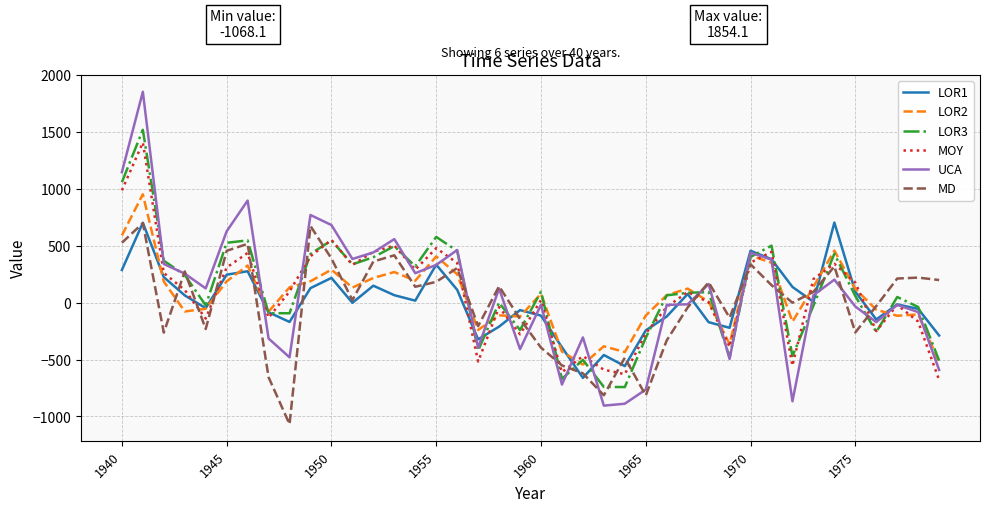

What is the minimum value for UCA?

-905.1